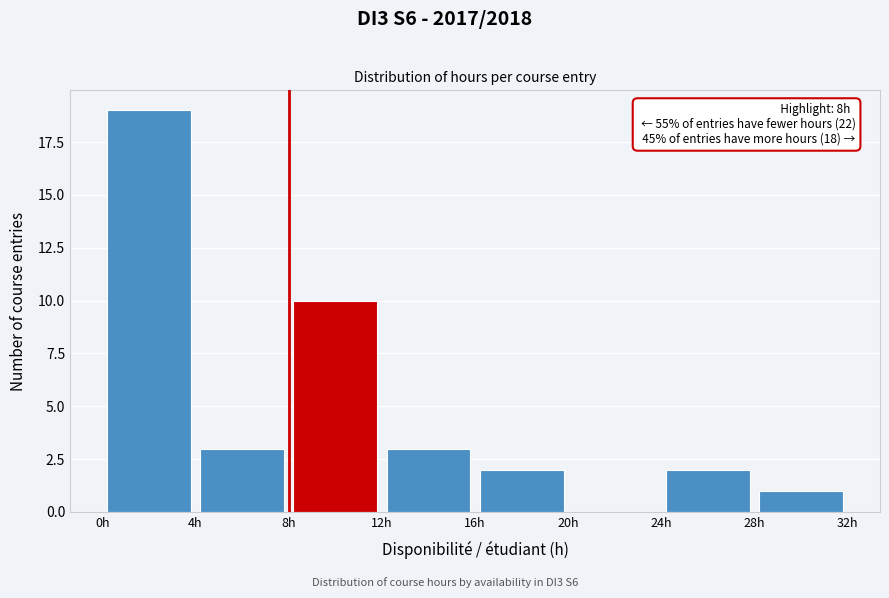

Which range on the x-axis has the tallest bar?

0 to 4